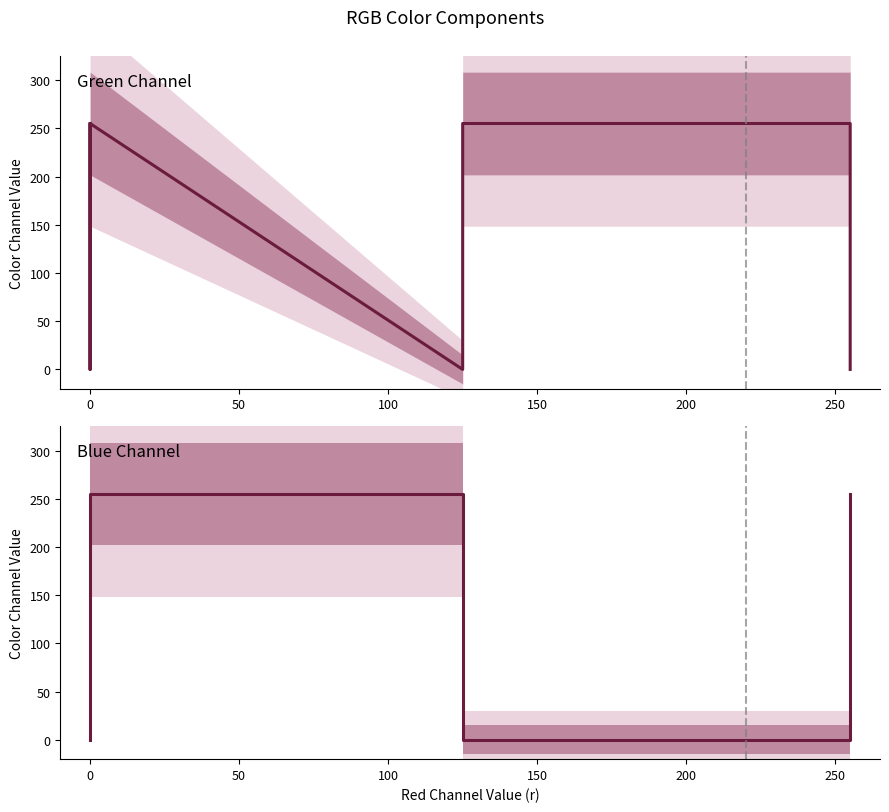

How many intersections are there between g and b?

2